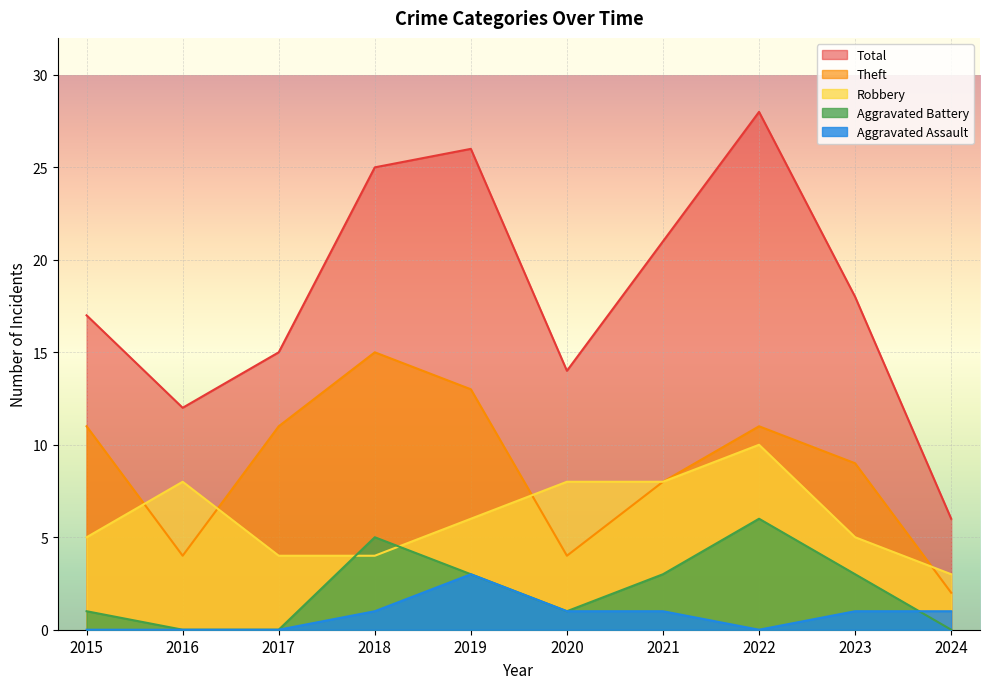

What is the sum of the Aggravated Assault values at 2019 and 2020?

4